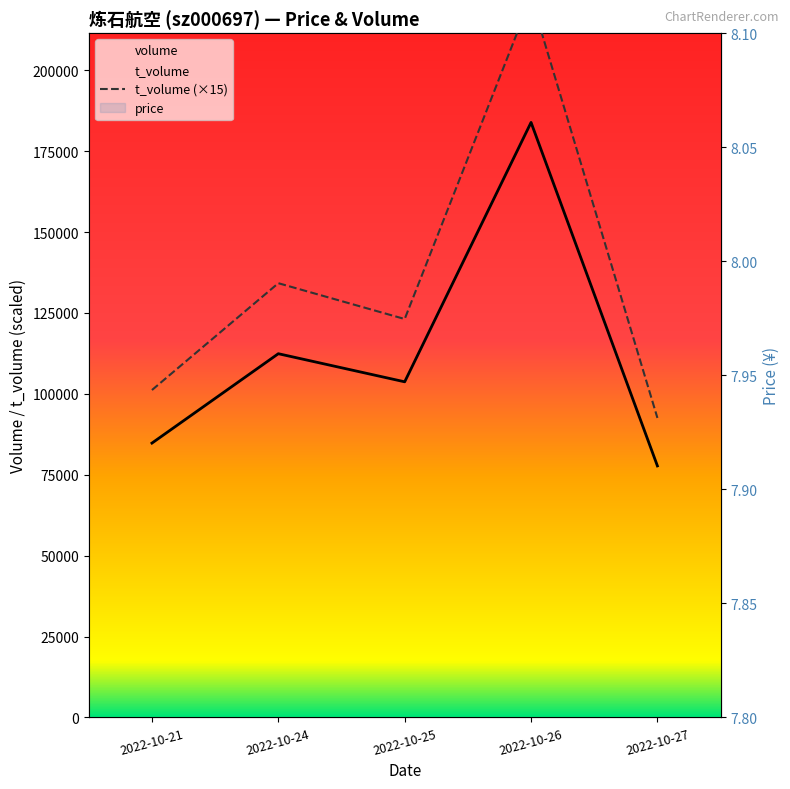

True or false: t_volume and price intersect in this chart.

False